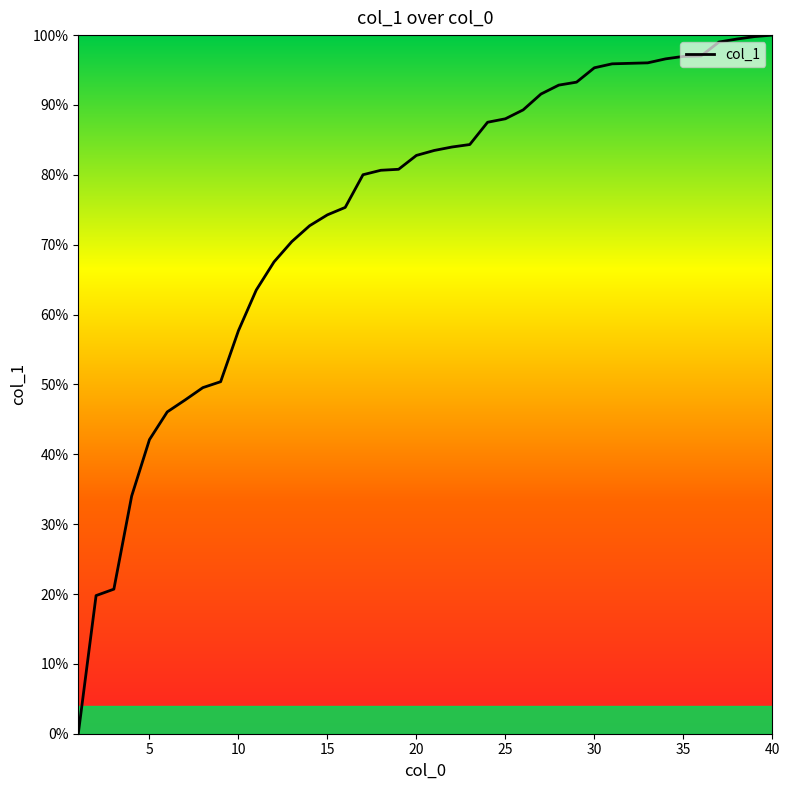

What is the maximum value shown in the chart?

100.0